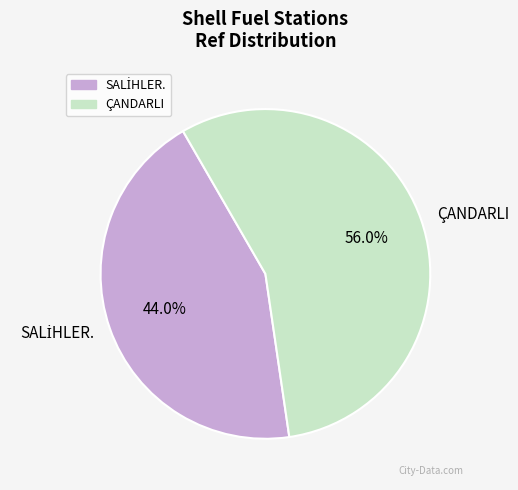

Which category has the biggest portion of the pie?

ÇANDARLI